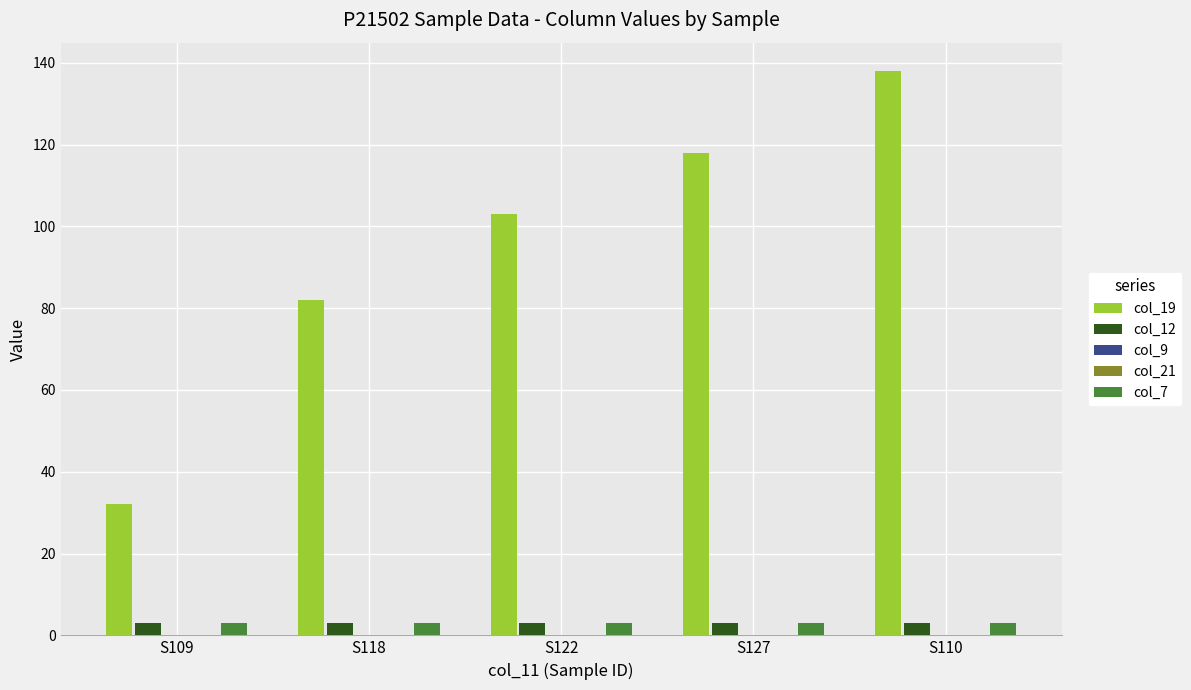

At which label does col_7 reach its minimum?

S109